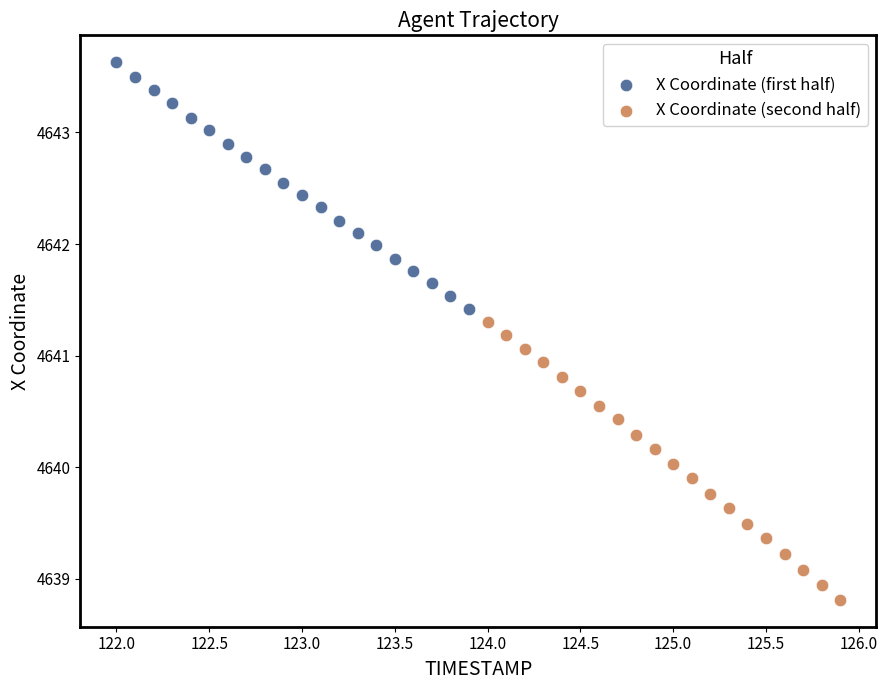

Which series contains the lowest Y value?

X Coordinate (second half)